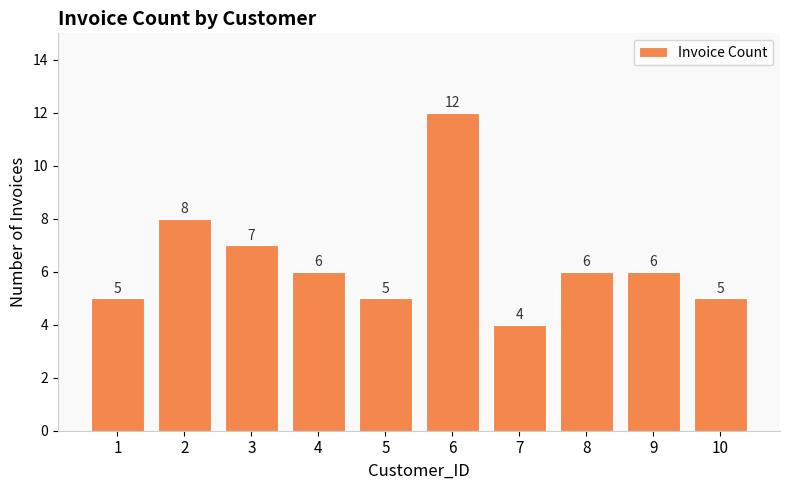

What is the smallest value displayed?

4